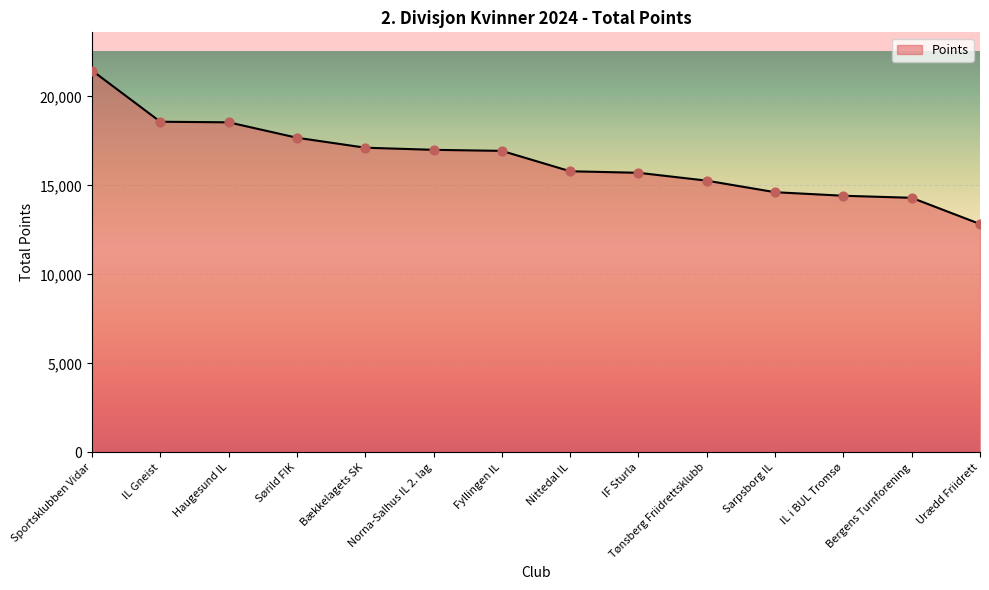

Approximately how many times larger is the value at Nittedal IL compared to Sportsklubben Vidar?

0.7